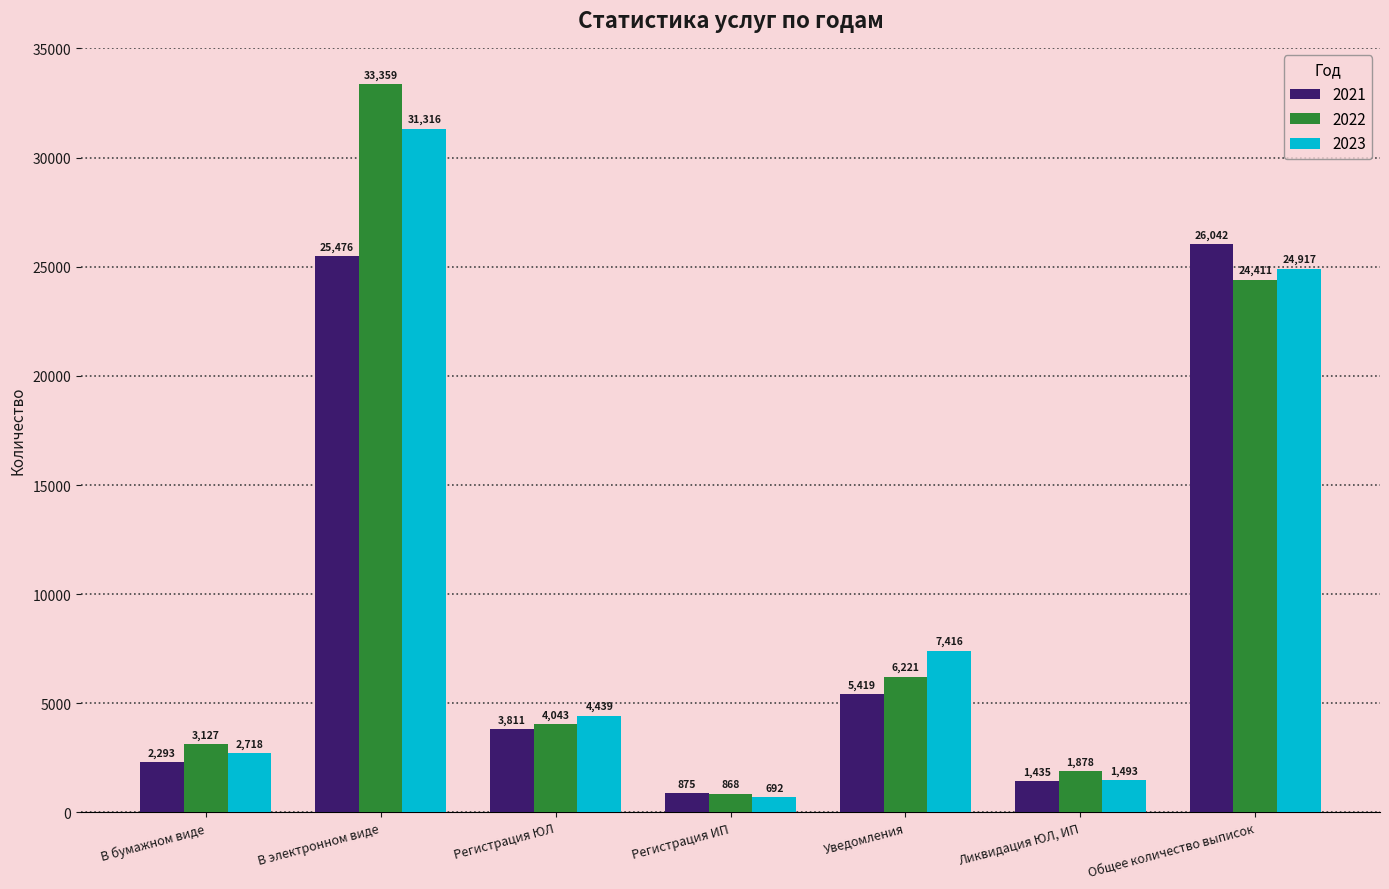

Reading left to right, list all the values displayed in this chart.

2021: 2293	25476	3811	875	5419	1435	26042
2022: 3127	33359	4043	868	6221	1878	24411
2023: 2718	31316	4439	692	7416	1493	24917